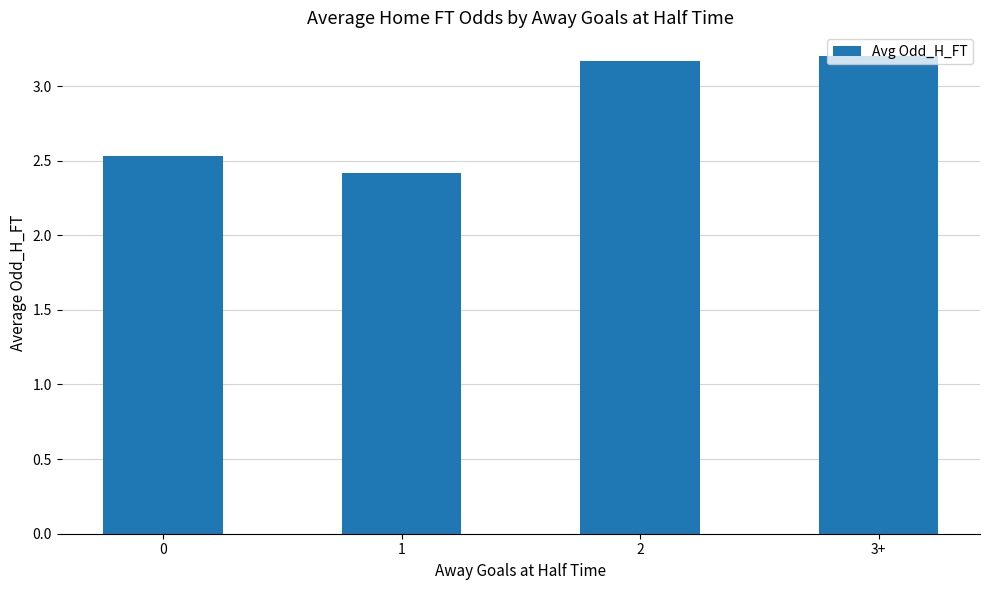

What is the greatest value displayed?

3.2